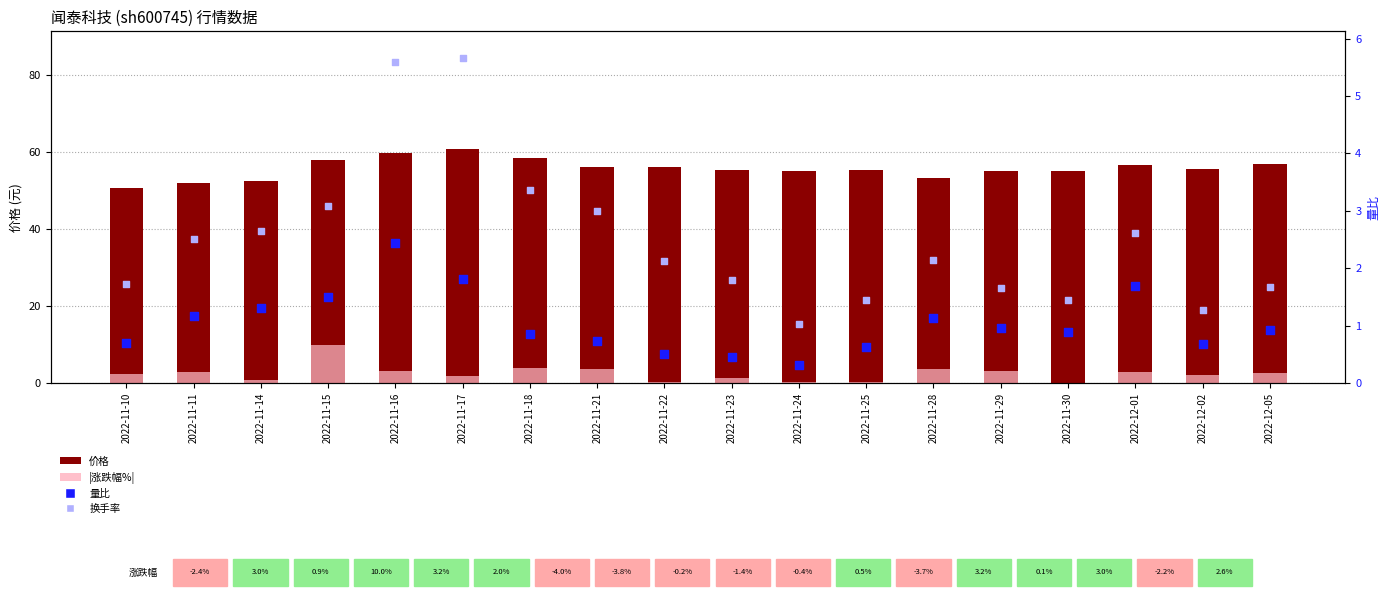

At which category is the sum across all series the highest?

2022-11-15